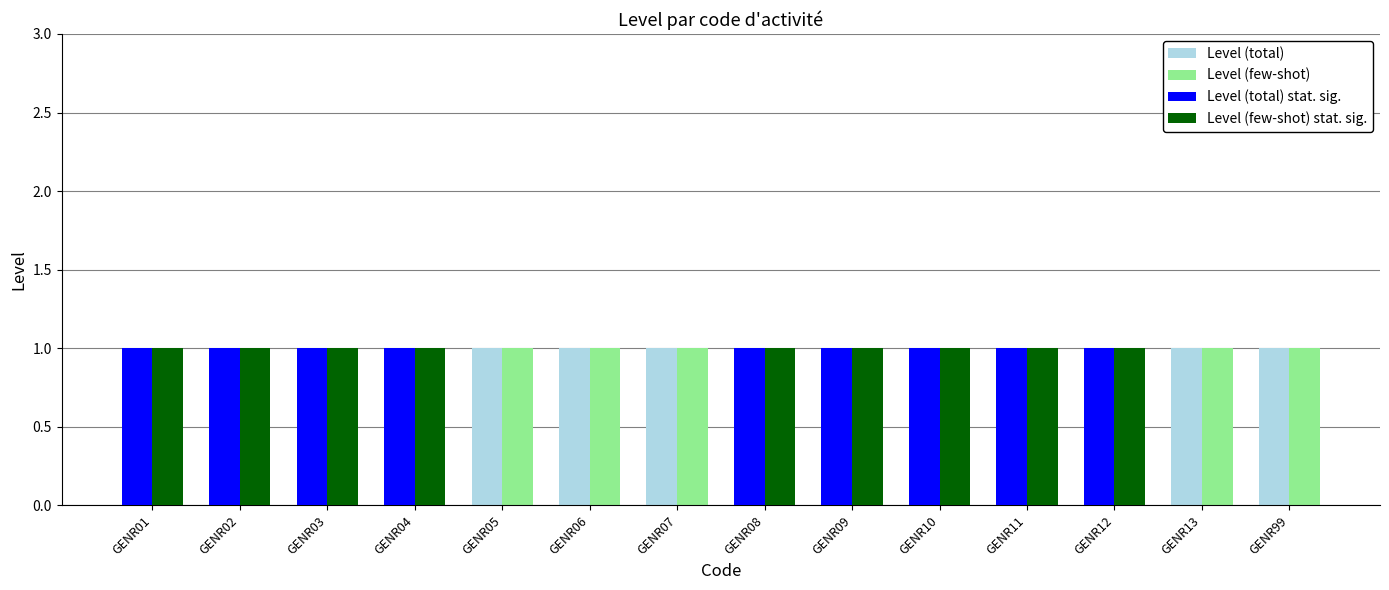

What is the total value across all series at GENR12?

4